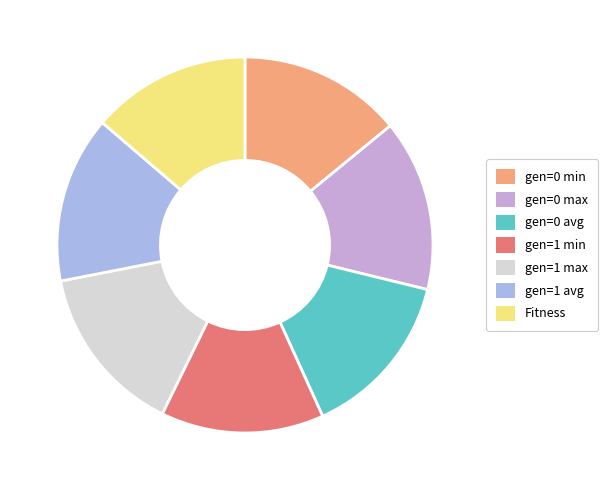

True or false: gen=1 max accounts for 9% of the total.

False